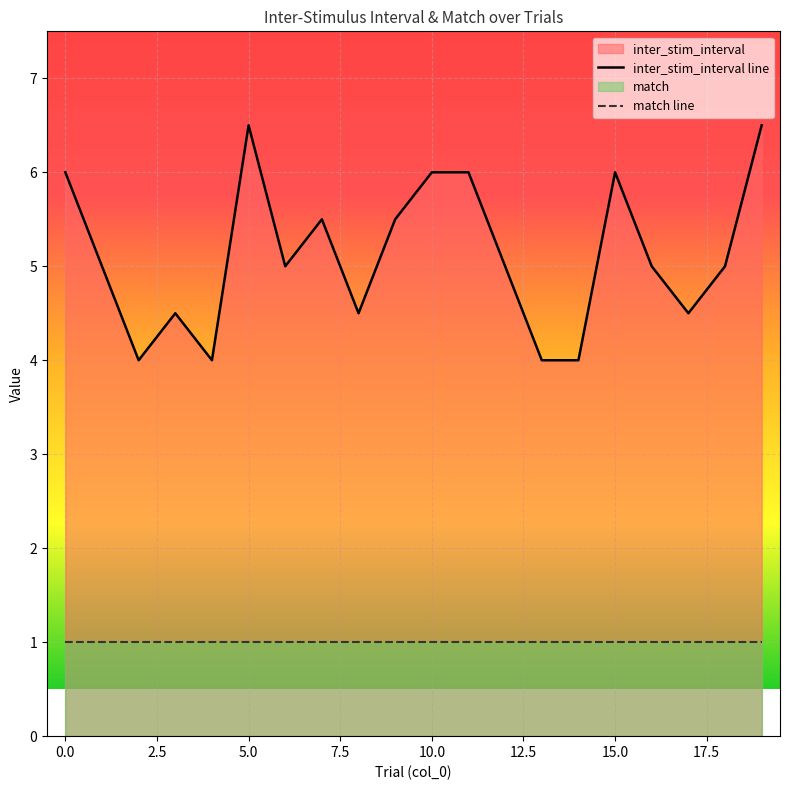

True or false: inter_stim_interval line and match line cross at least once.

False